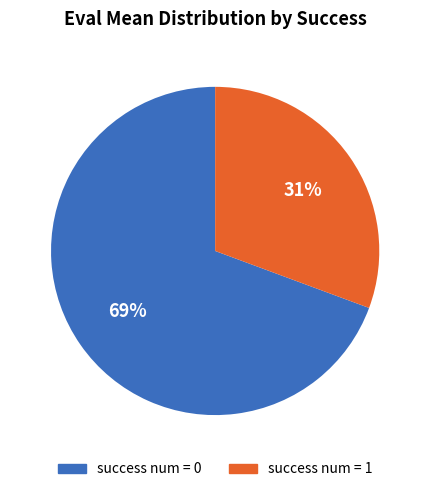

Does any single category account for the majority?

Yes